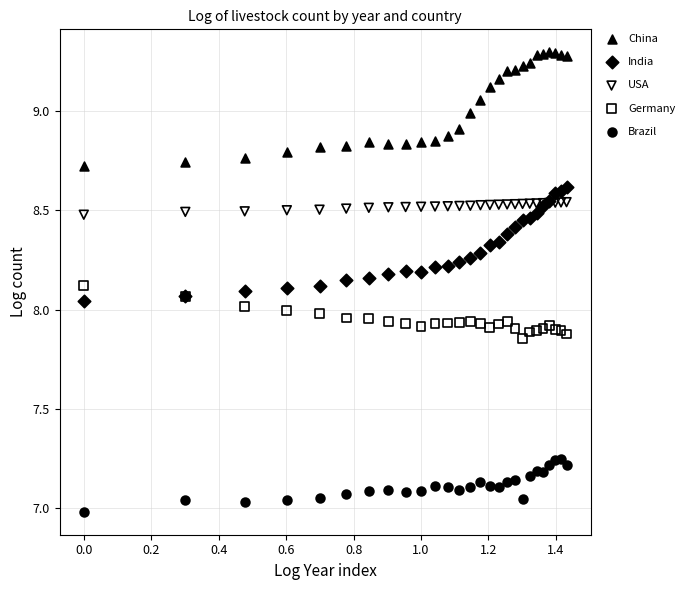

What is the X range (max minus min) for the scatter plot?

1.4